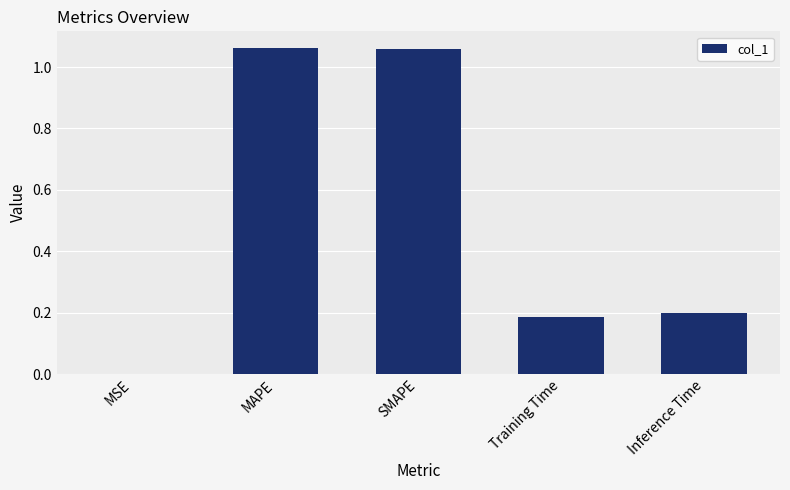

Which has a higher value, SMAPE or Inference Time?

SMAPE